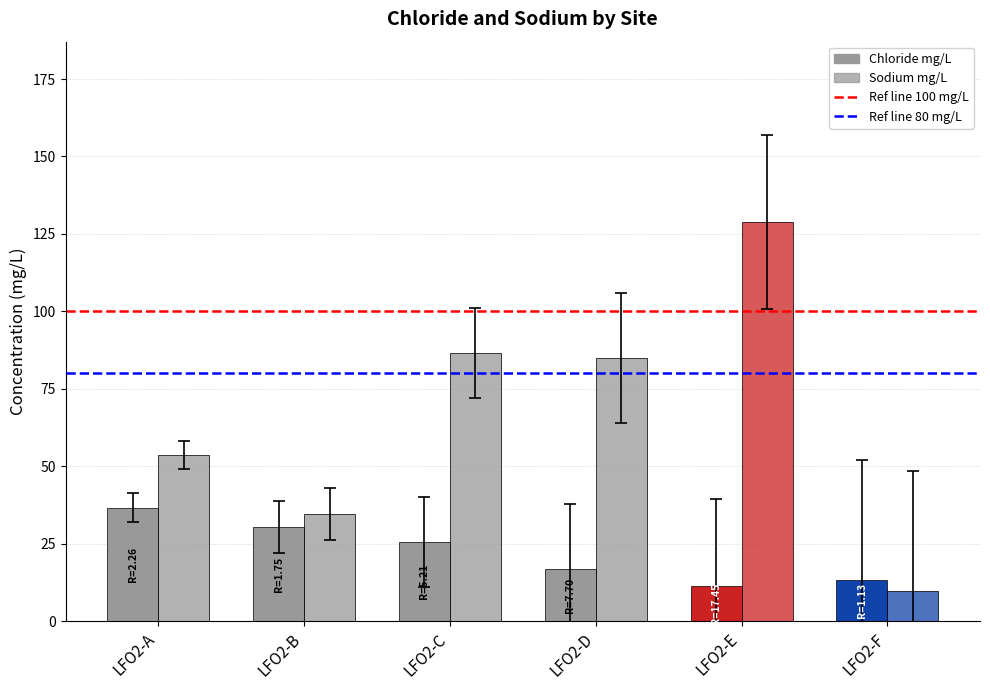

What is the minimum value shown in the chart?

9.9